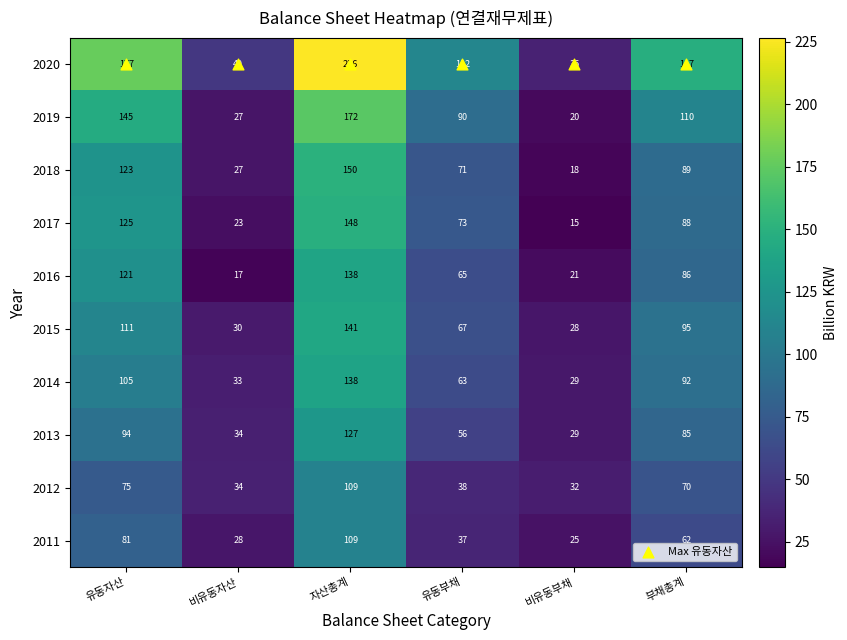

Which series has the largest total across all categories?

2020